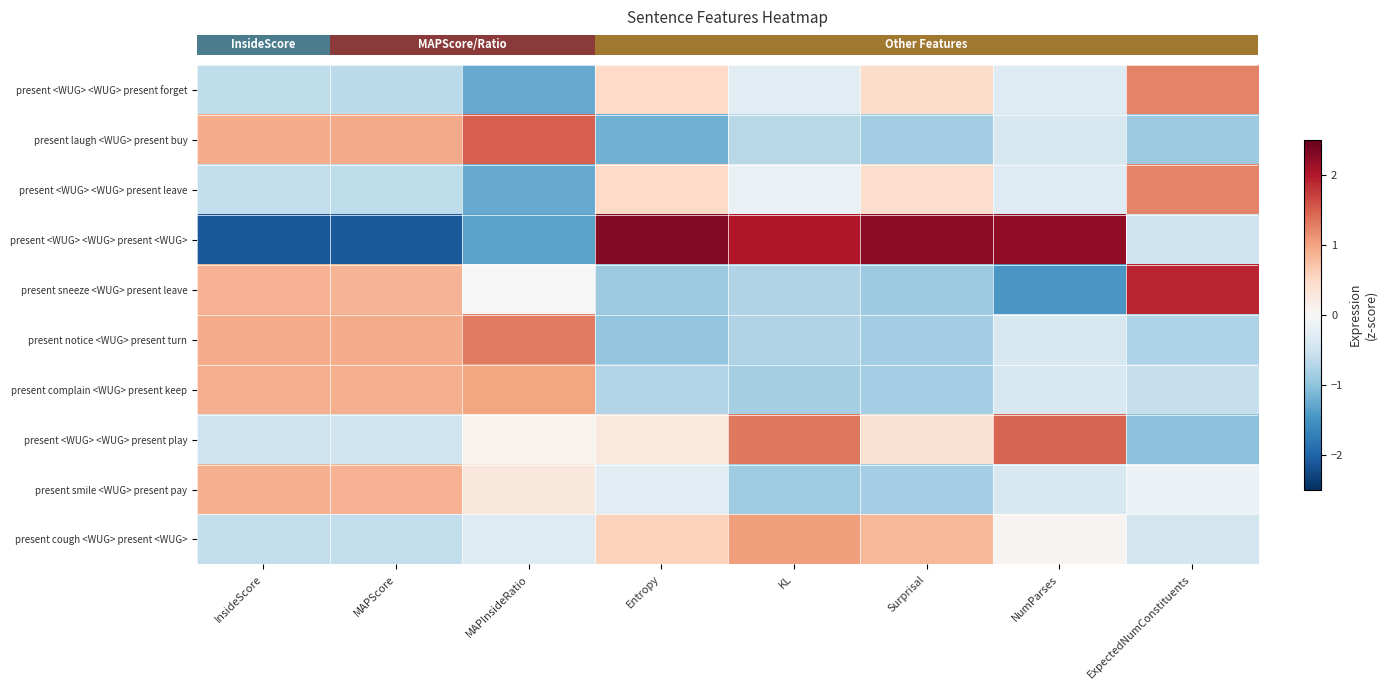

What is the maximum value shown in the chart?

2.3